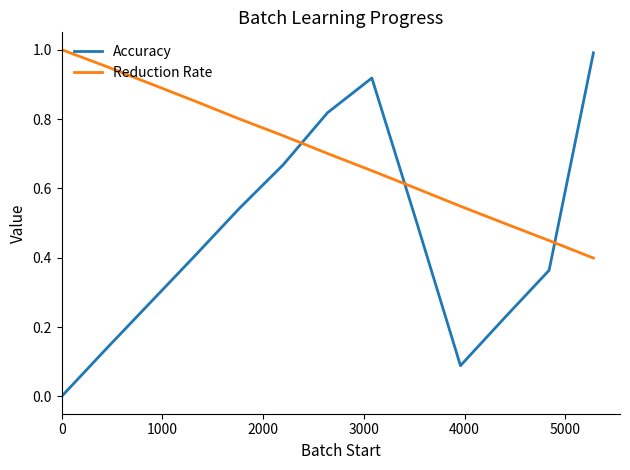

Rank the series by their average value, from highest to lowest.

Reduction Rate, Accuracy